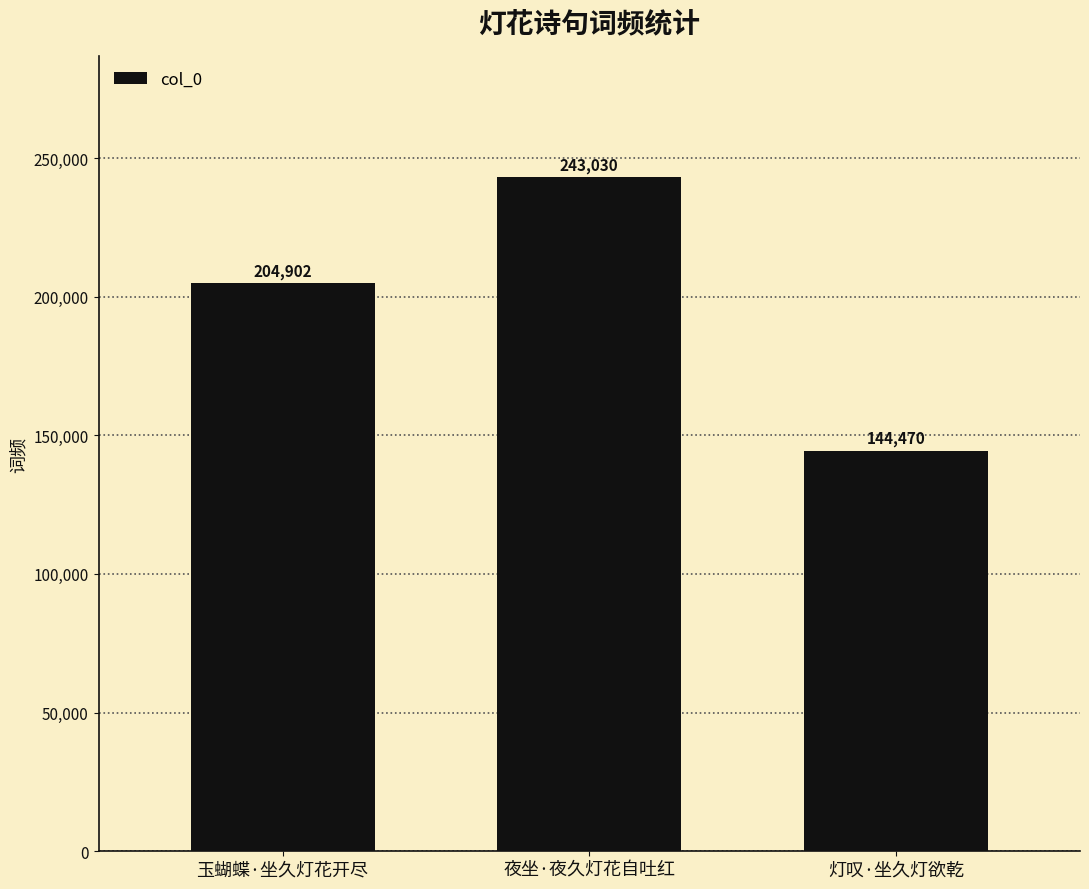

Which has a higher value, 夜坐·夜久灯花自吐红 or 灯叹·坐久灯欲乾?

夜坐·夜久灯花自吐红